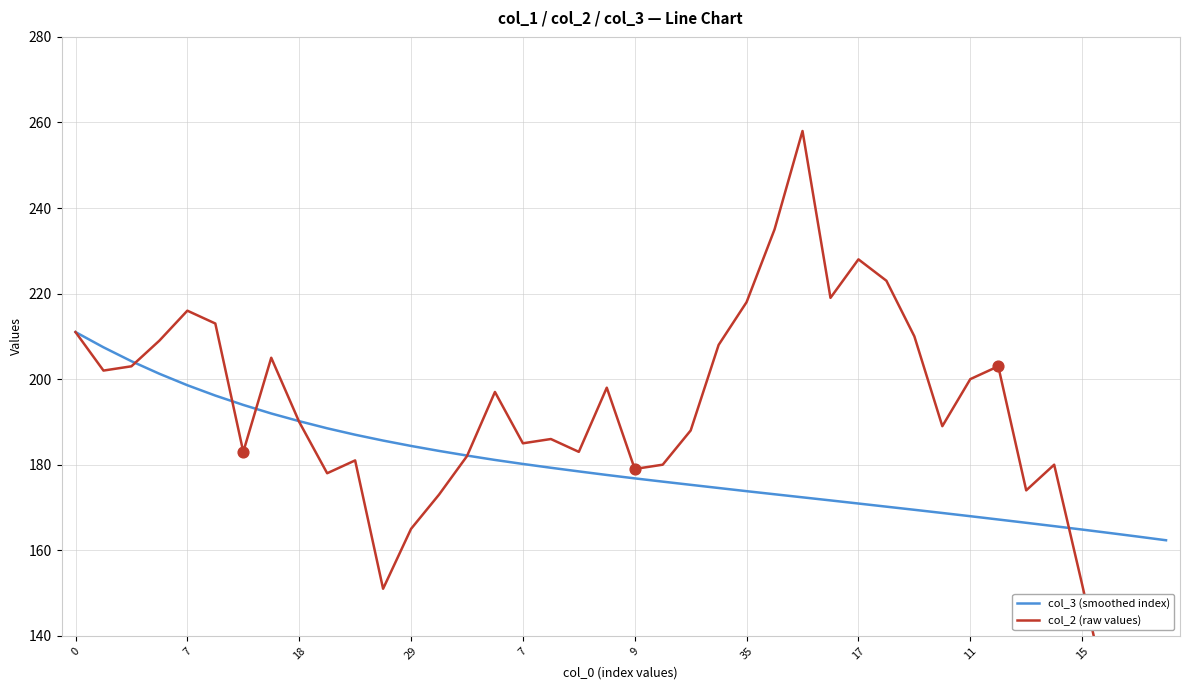

Which series has the largest Y range (max minus min)?

col_2 (raw values)